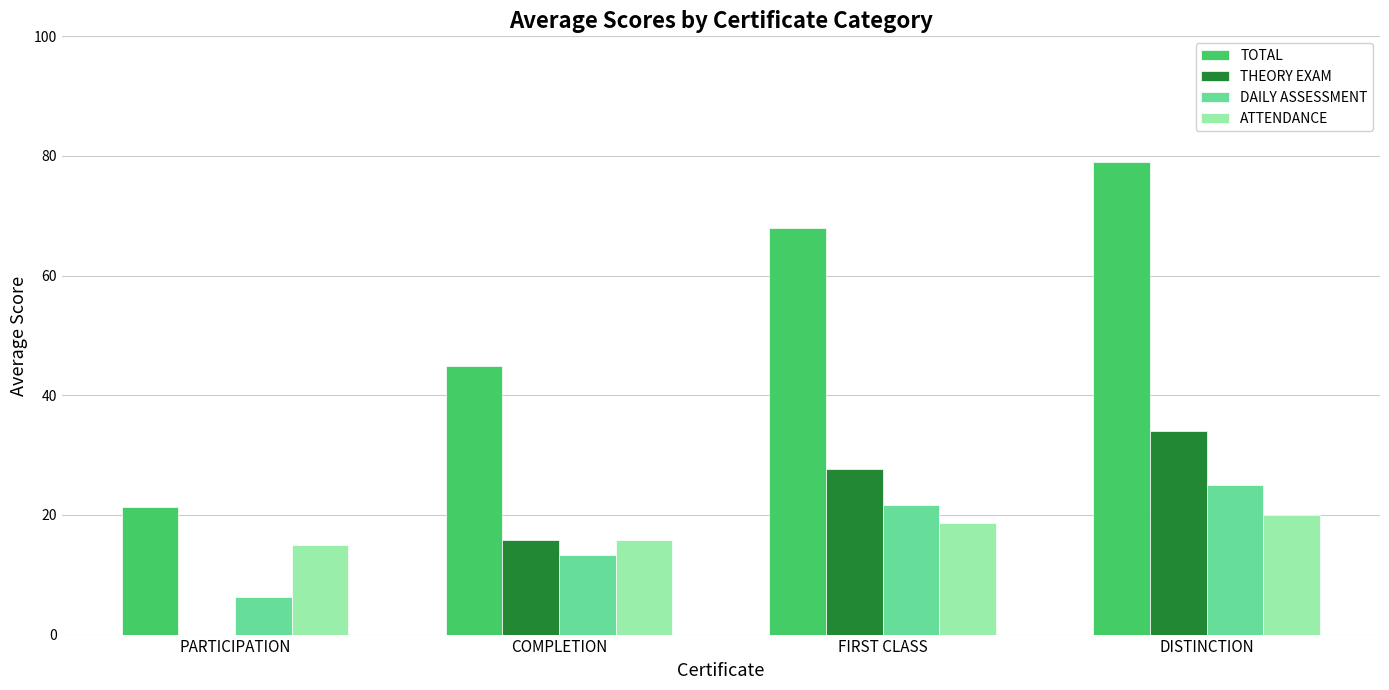

Which series has the largest total across all categories?

TOTAL